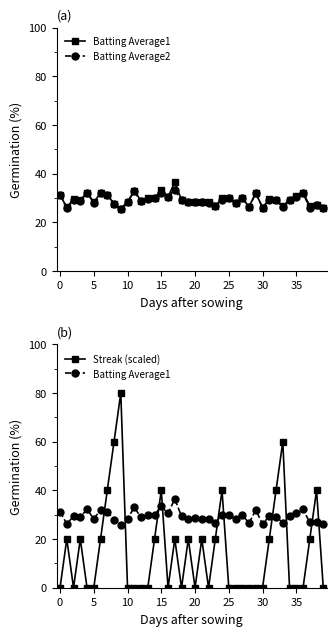

True or false: Streak (scaled) has more than 2 interior local peaks.

True